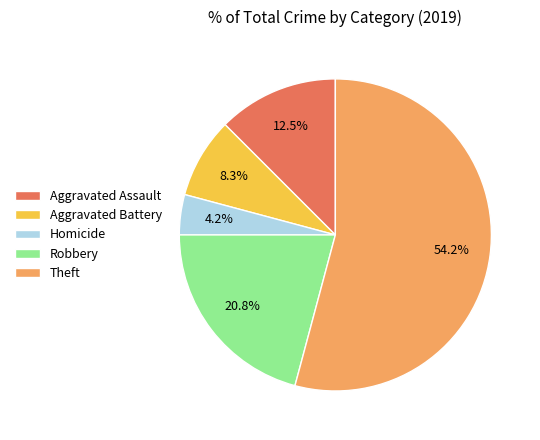

To the nearest percent, what percentage of the pie is Robbery?

21%